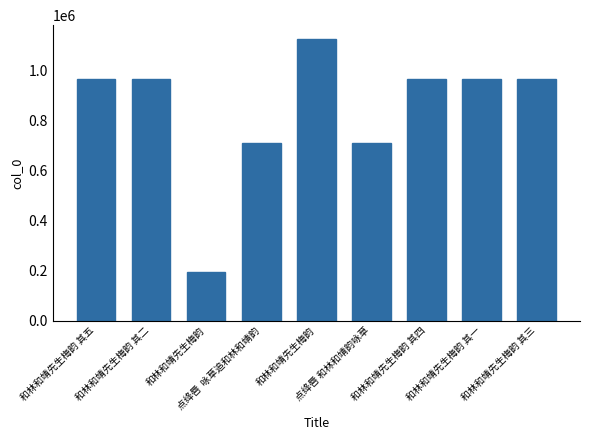

What is the smallest value displayed?

194098